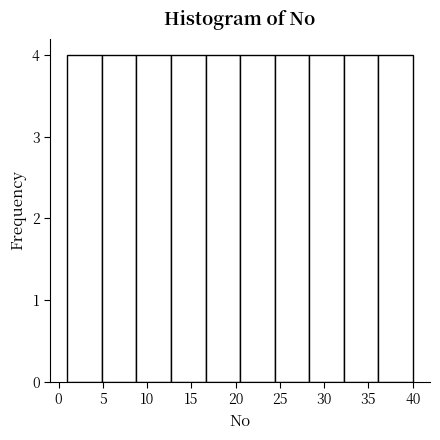

Reading left to right, transcribe this chart: for each bar, give the range it covers on the x-axis and its height. Neither the bar edges nor the heights are printed on the chart, so give them approximately, as read against the axes.

1.0 to 4.9: 4
4.9 to 8.8: 4
8.8 to 12.7: 4
12.7 to 16.6: 4
16.6 to 20.5: 4
20.5 to 24.4: 4
24.4 to 28.3: 4
28.3 to 32.2: 4
32.2 to 36.1: 4
36.1 to 40.0: 4